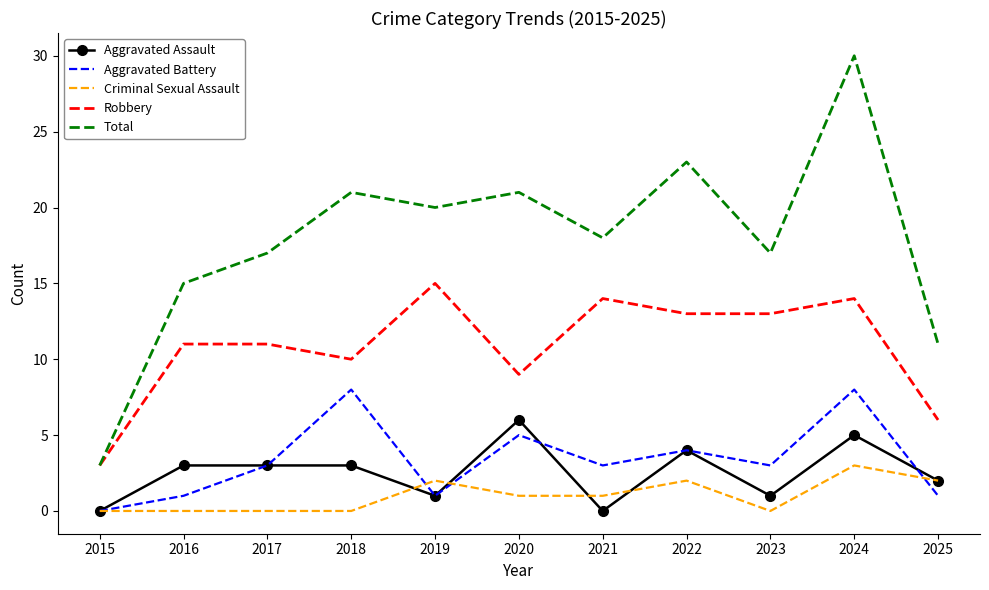

What is the total value across all series at 2016?

30